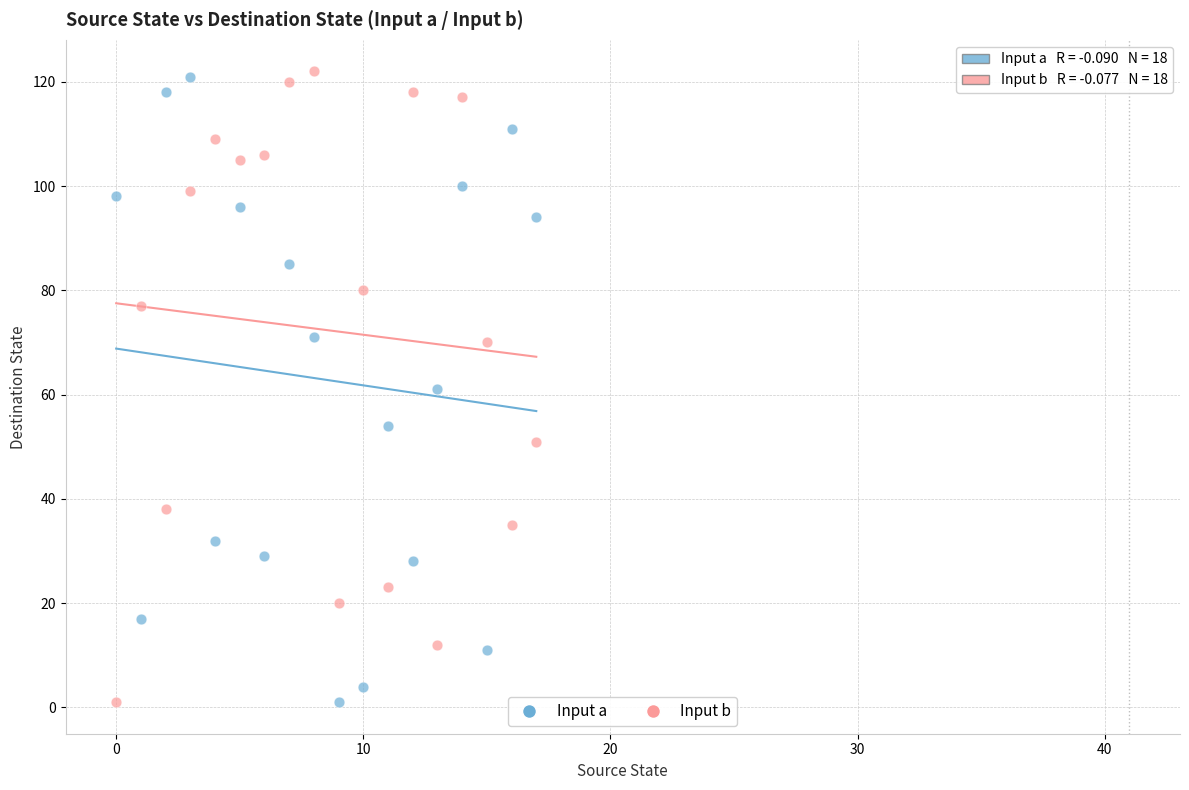

Across all data points, what is the range of Y values (max minus min)?

121